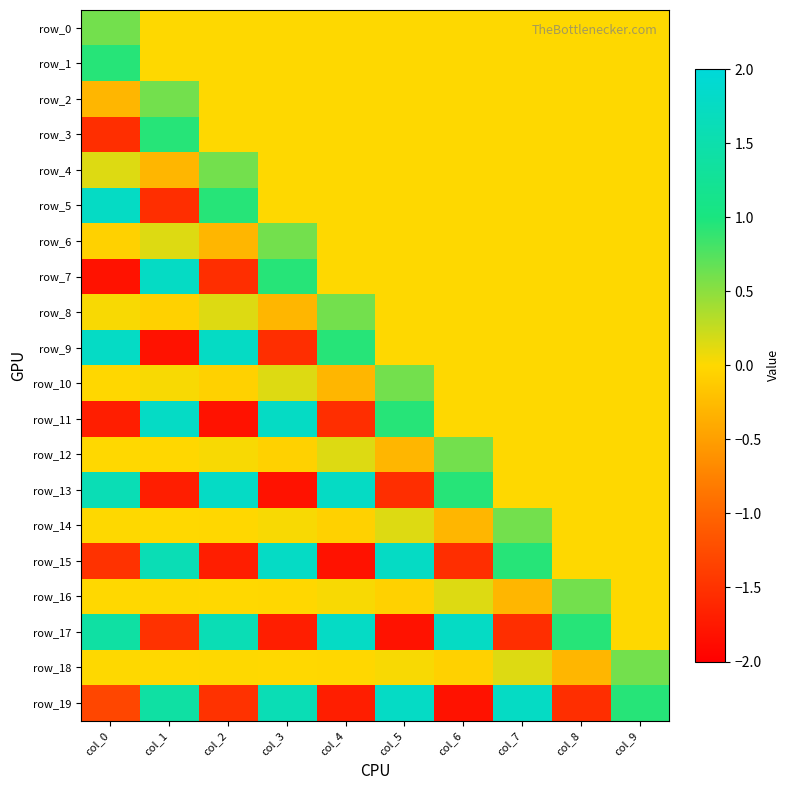

Which has a higher value, col_6 or col_2?

col_6